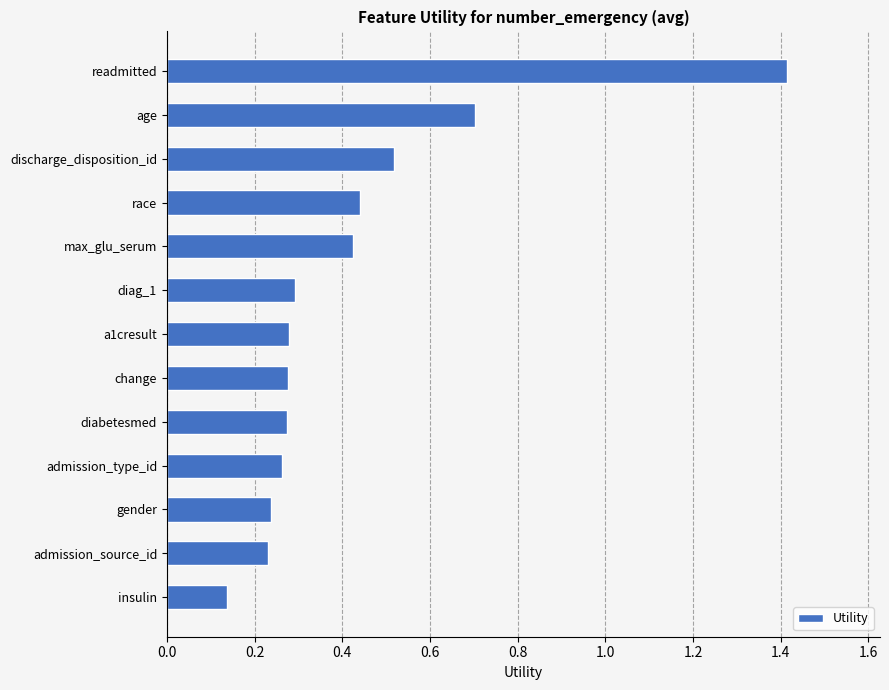

How many bars are there in total?

13